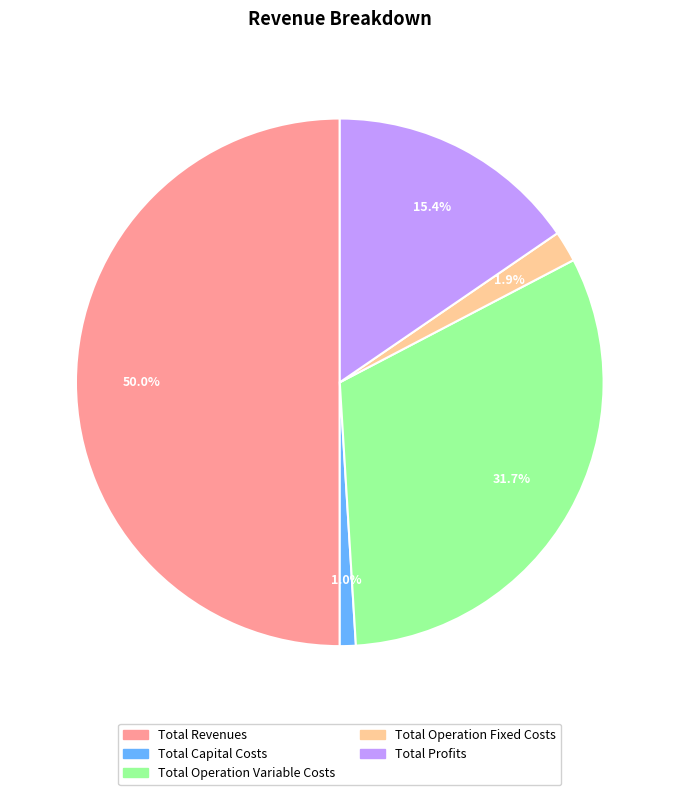

Count the number of slices in the pie.

5